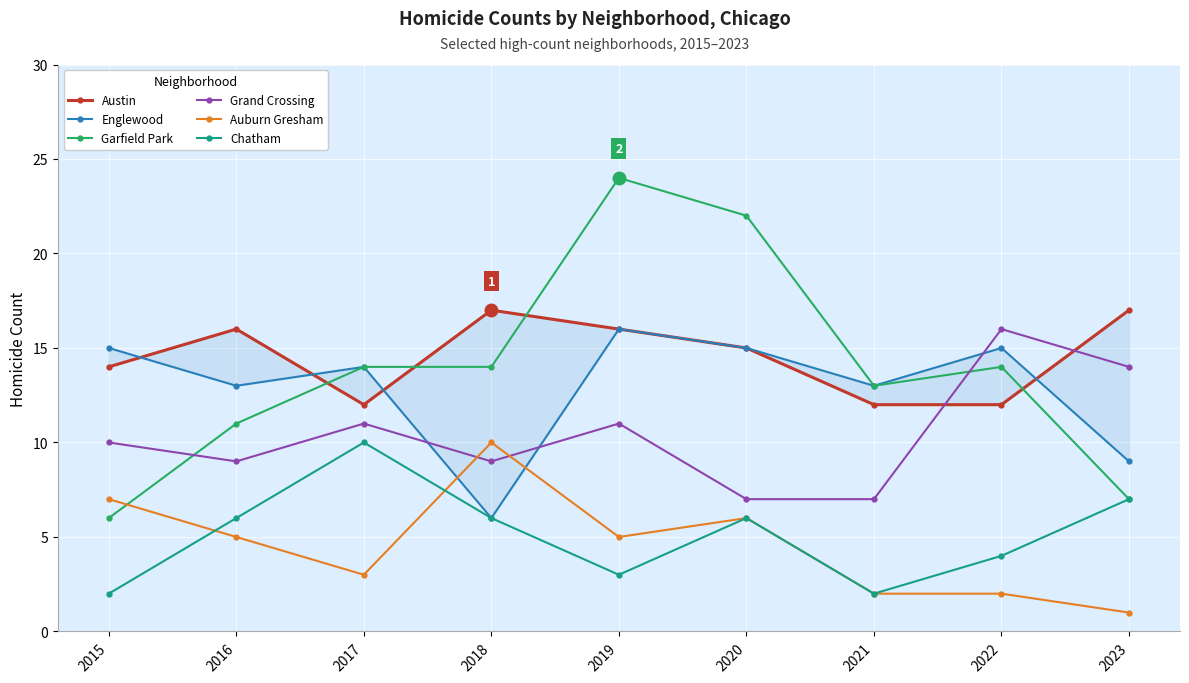

Reading left to right, what are all the values shown in this chart?

Austin: 2015=14	2016=16	2017=12	2018=17	2019=16	2020=15	2021=12	2022=12	2023=17
Englewood: 2015=15	2016=13	2017=14	2018=6	2019=16	2020=15	2021=13	2022=15	2023=9
Garfield Park: 2015=6	2016=11	2017=14	2018=14	2019=24	2020=22	2021=13	2022=14	2023=7
Grand Crossing: 2015=10	2016=9	2017=11	2018=9	2019=11	2020=7	2021=7	2022=16	2023=14
Auburn Gresham: 2015=7	2016=5	2017=3	2018=10	2019=5	2020=6	2021=2	2022=2	2023=1
Chatham: 2015=2	2016=6	2017=10	2018=6	2019=3	2020=6	2021=2	2022=4	2023=7